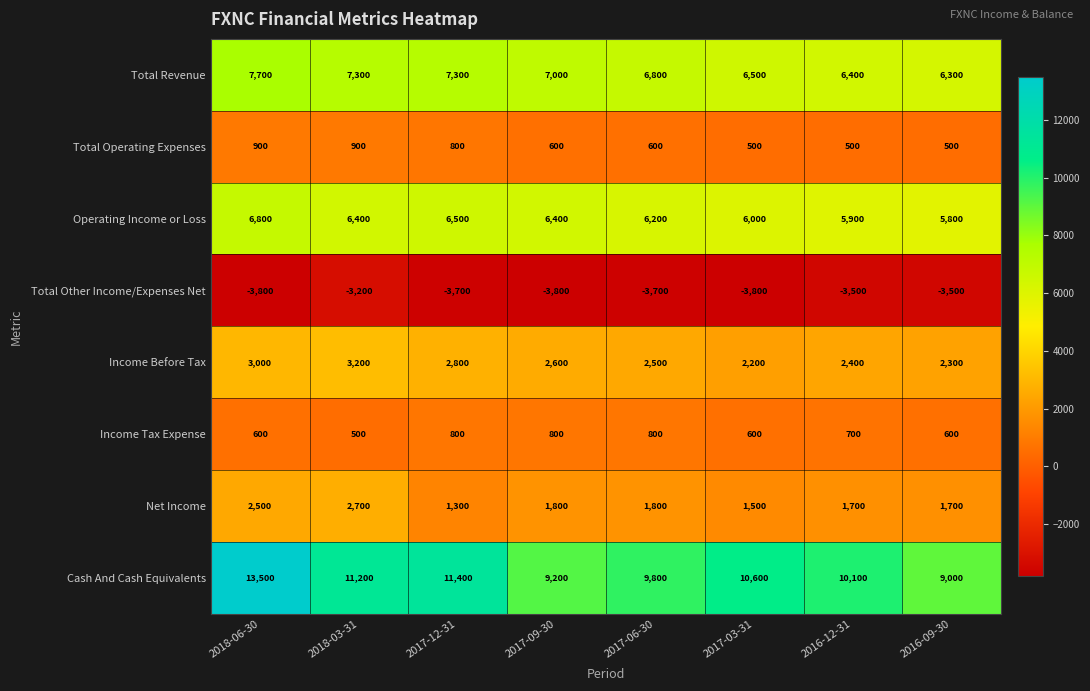

At how many categories does at least one series exceed 8079?

8